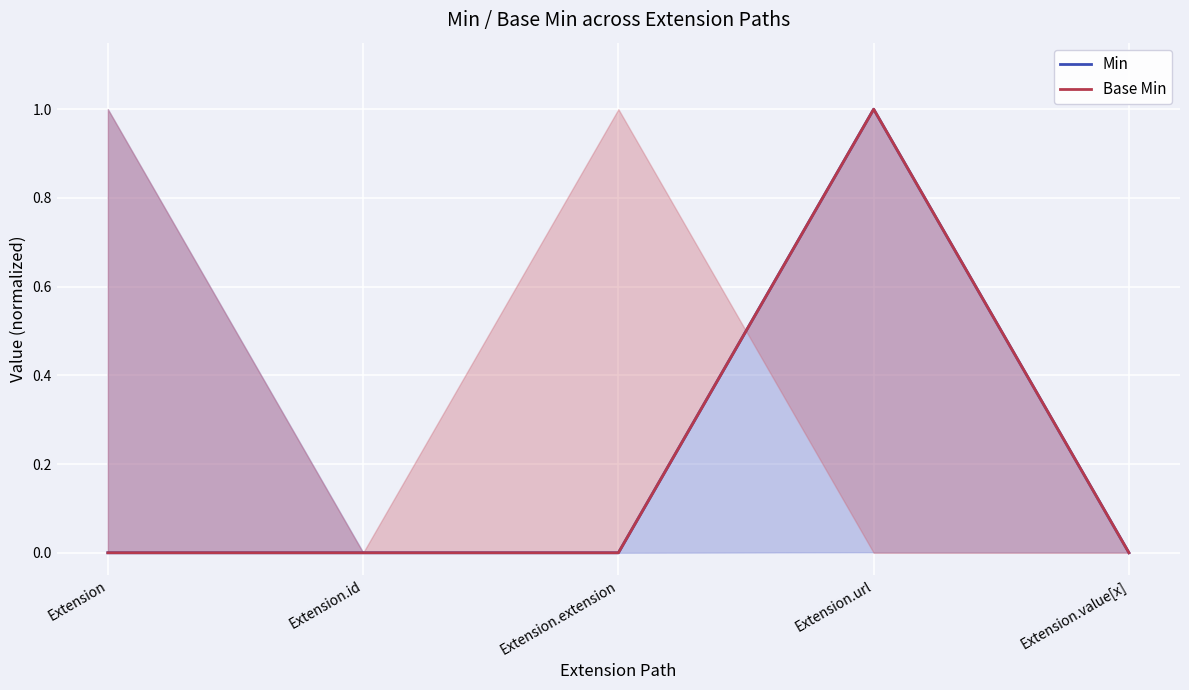

True or false: Base Min has more than 1 interior local peaks.

False